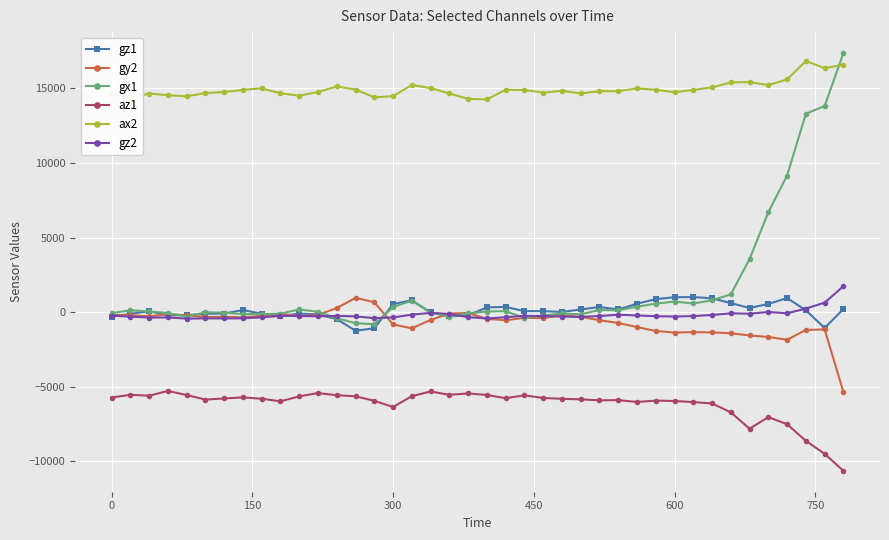

True or false: az1 has more than 0 interior local peaks.

True